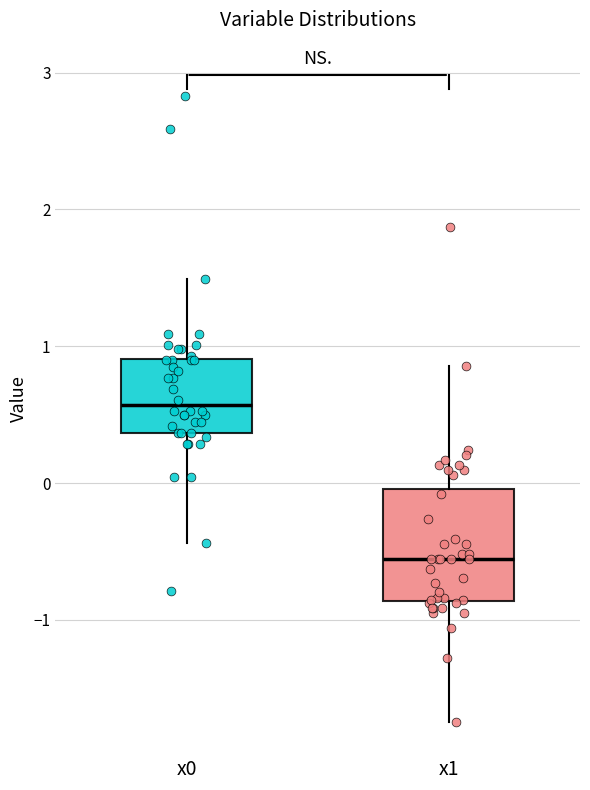

Which box has the highest median line?

x0